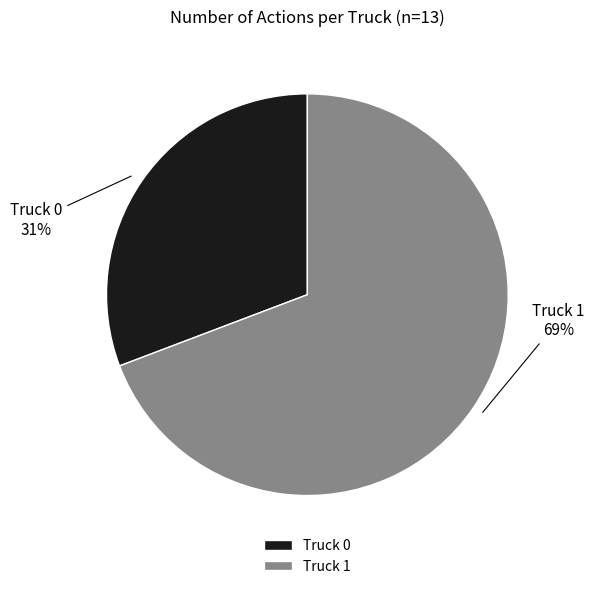

The Truck 0 slice represents 43% of the pie. True or false?

False